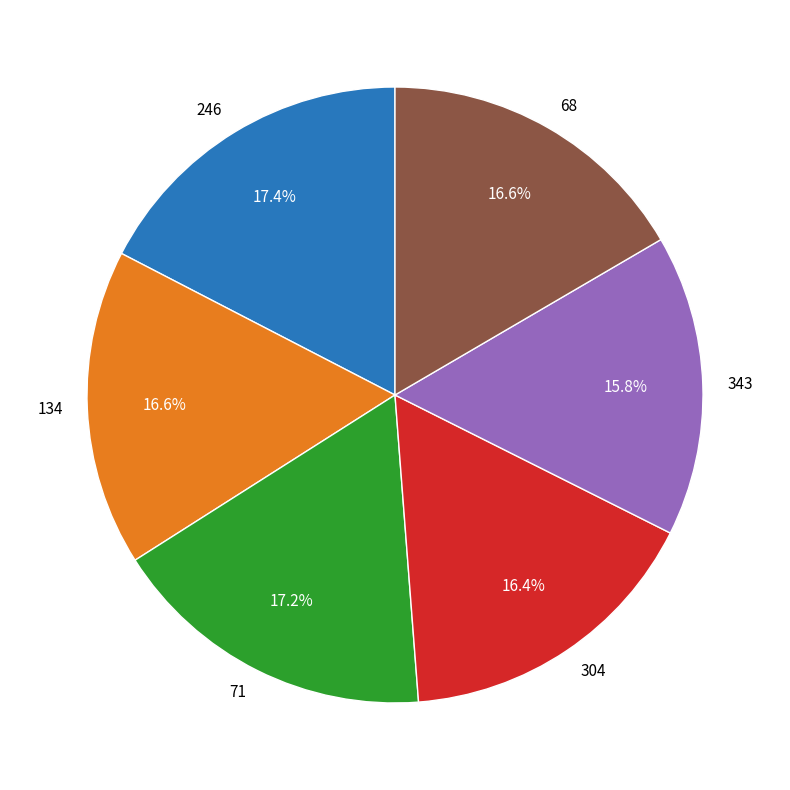

Combined, do 134 and 304 account for over 50%?

No